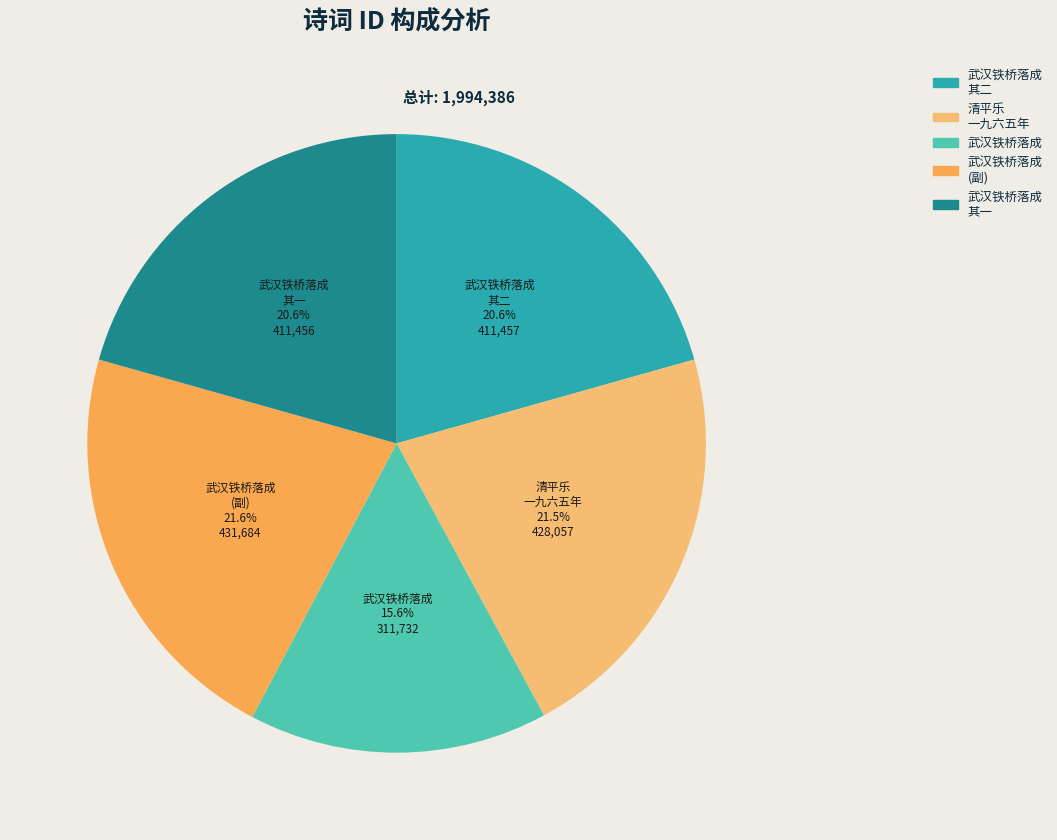

Is there any slice that represents more than half of the pie?

No